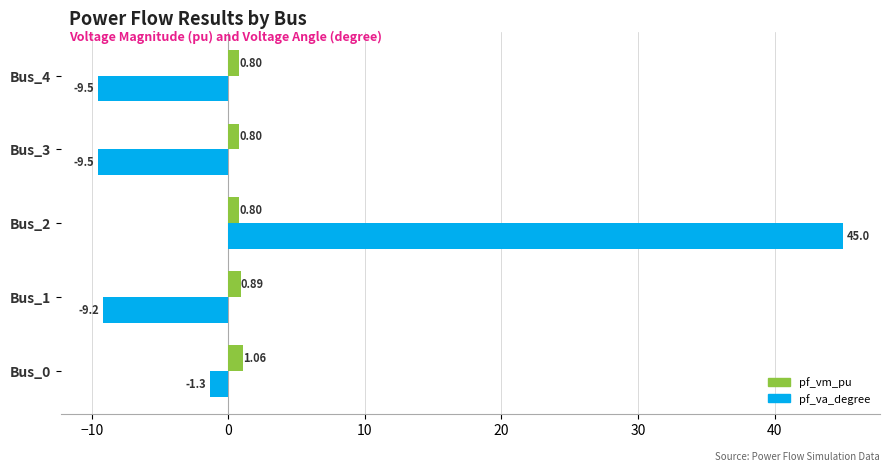

Which series has the largest range (max minus min)?

pf_va_degree